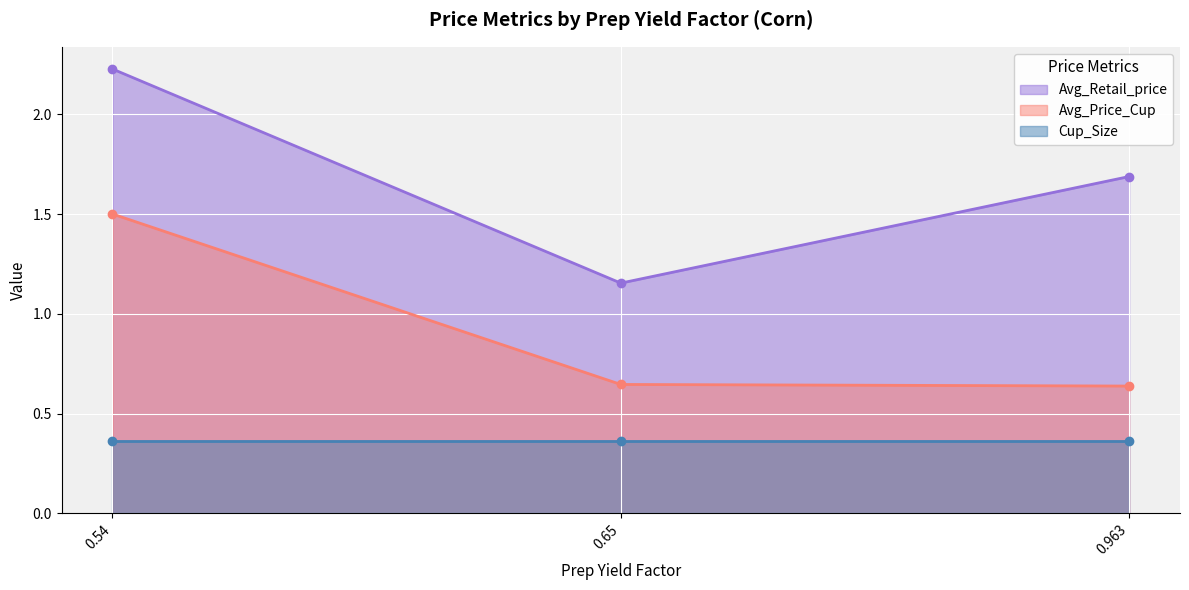

Between 0.9629791612235452 and 0.65, which is larger?

0.9629791612235452